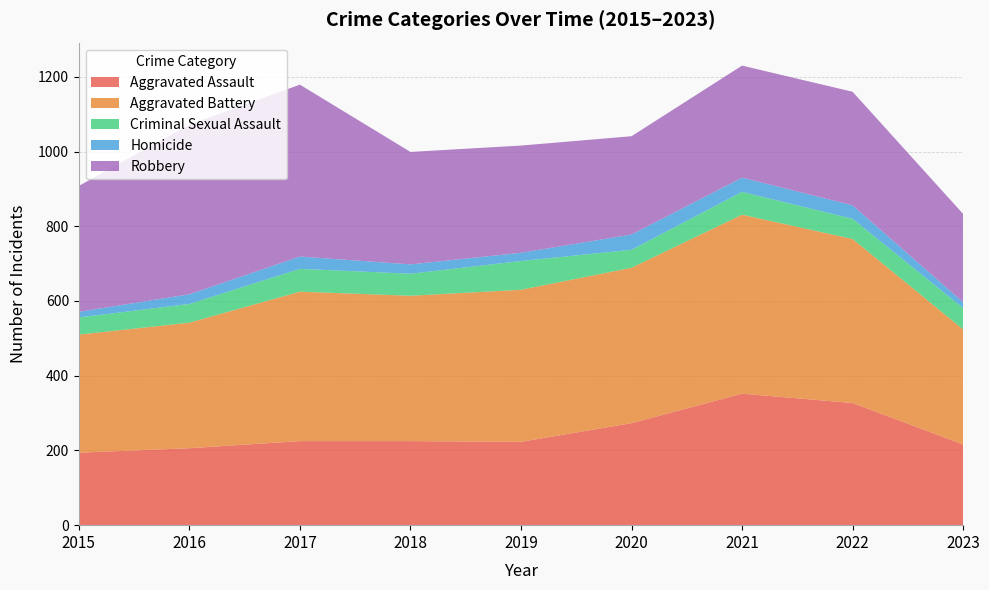

Reading left to right, extract all data points from this chart.

Aggravated Assault: 194	206	225	225	223	273	352	327	216
Aggravated Battery: 316	336	400	389	407	416	479	439	308
Criminal Sexual Assault: 46	50	61	59	77	48	61	54	57
Homicide: 15	26	33	25	22	41	38	36	16
Robbery: 337	454	460	301	287	263	300	304	236